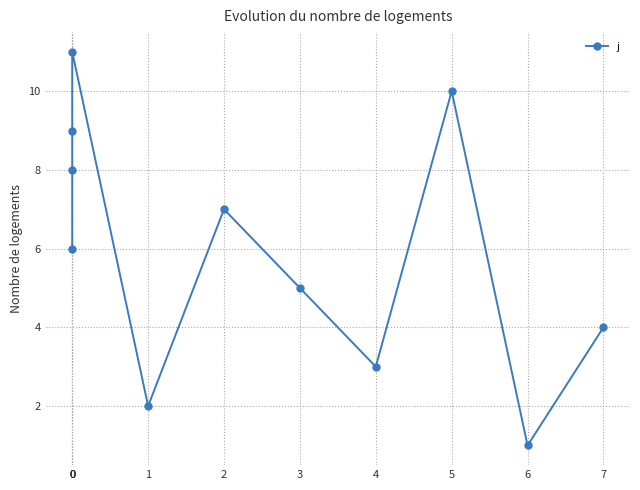

Rank the categories by value from highest to lowest.

0, 5, 0, 0, 2, 0, 3, 7, 4, 1, 6